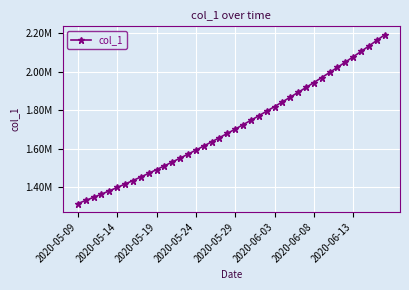

Does the chart have visible grid lines?

Yes